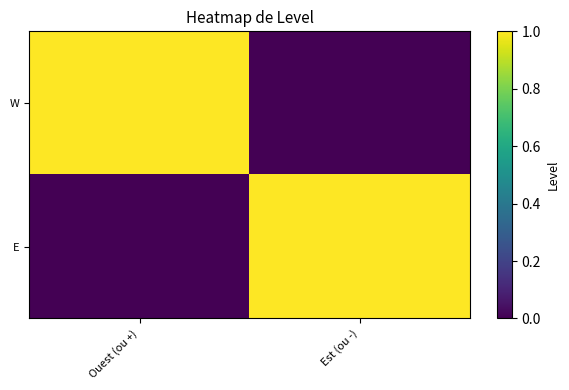

Which has a higher value, Ouest (ou +) or Est (ou -)?

Ouest (ou +)